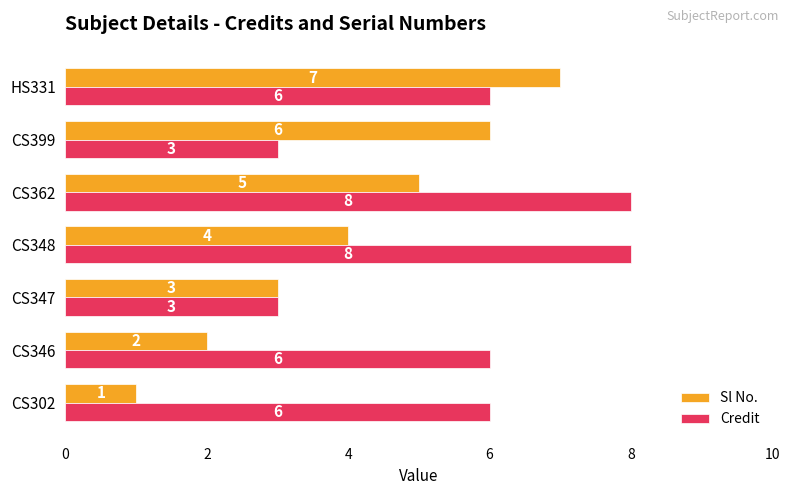

Which series has the widest spread of values?

Sl No.